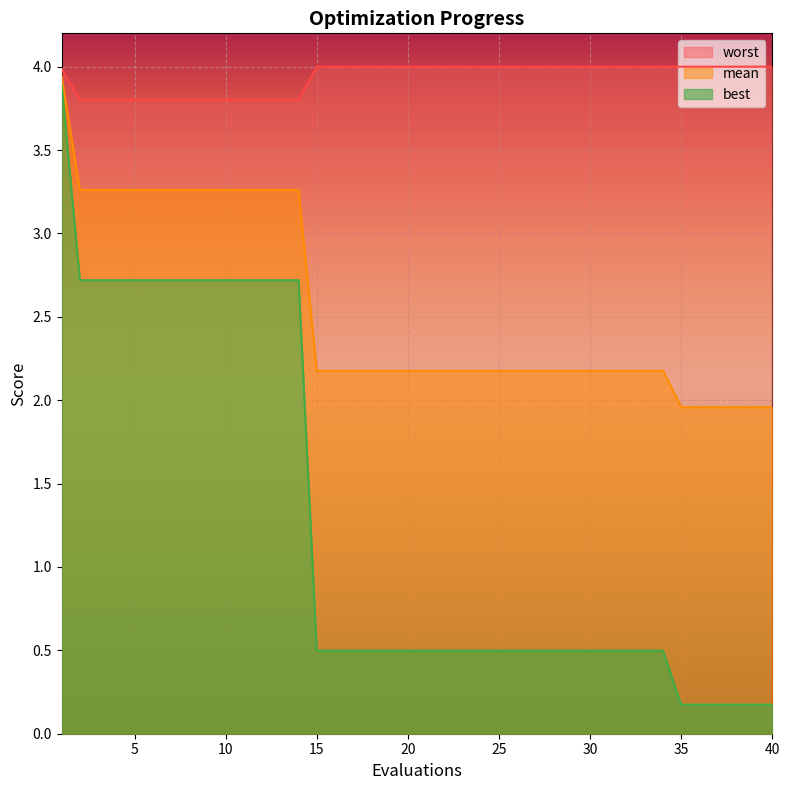

What is the total value across all series at 25?

6.7